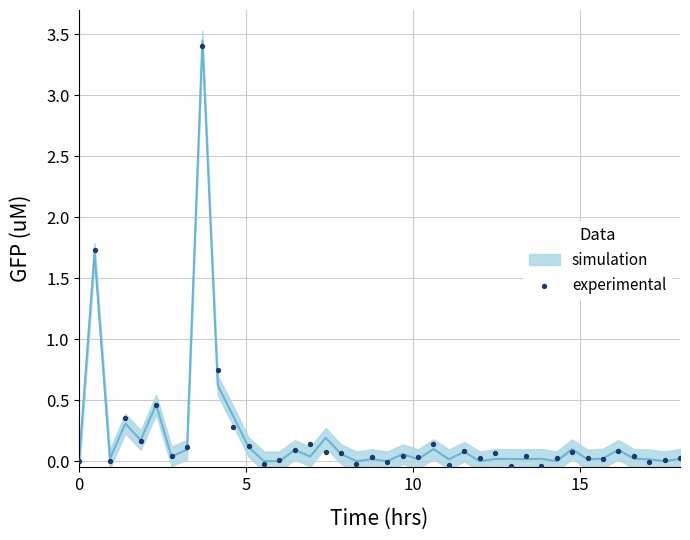

What is the range of Y values (max minus min)?

3.4